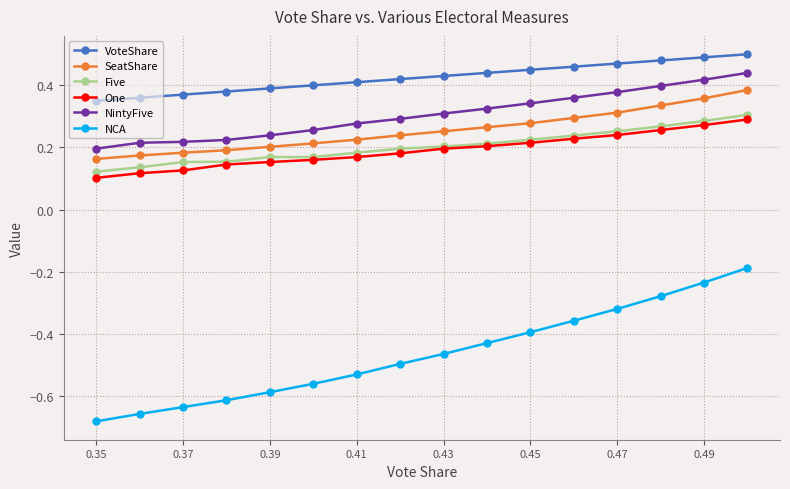

List the series in order of their peak value, highest first.

VoteShare, NintyFive, SeatShare, Five, One, NCA